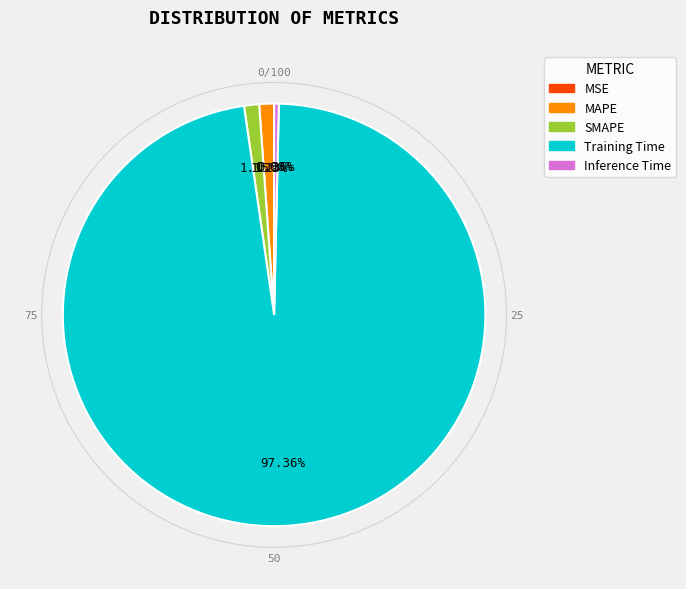

Between Inference Time and SMAPE, which is larger?

SMAPE